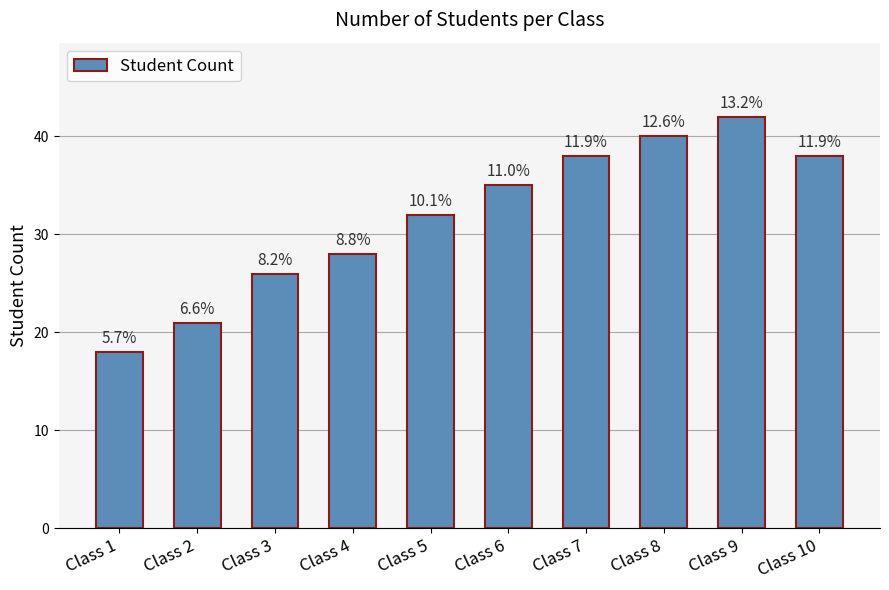

Are the bars horizontal?

No